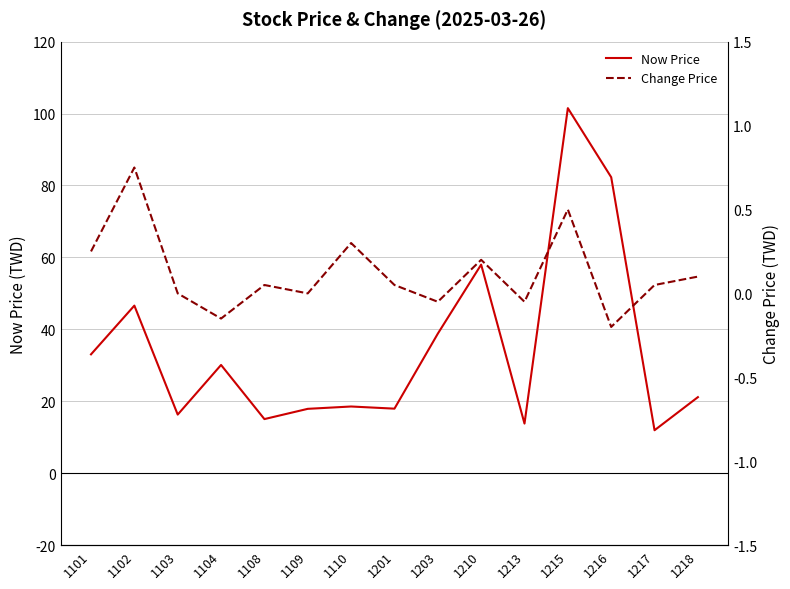

Count the number of data series in this chart.

2